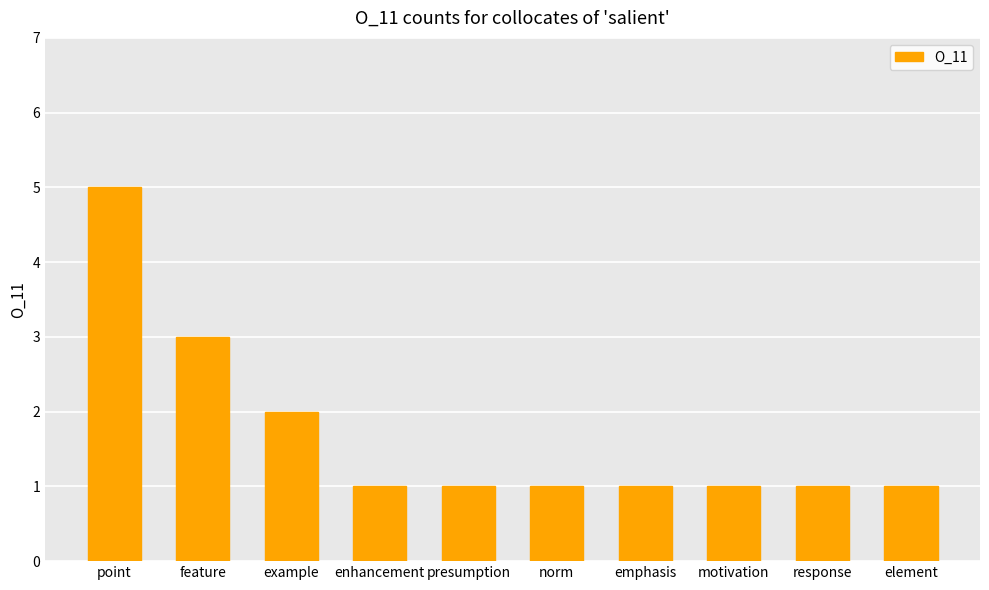

What is the label of the 6th bar from the right?

presumption